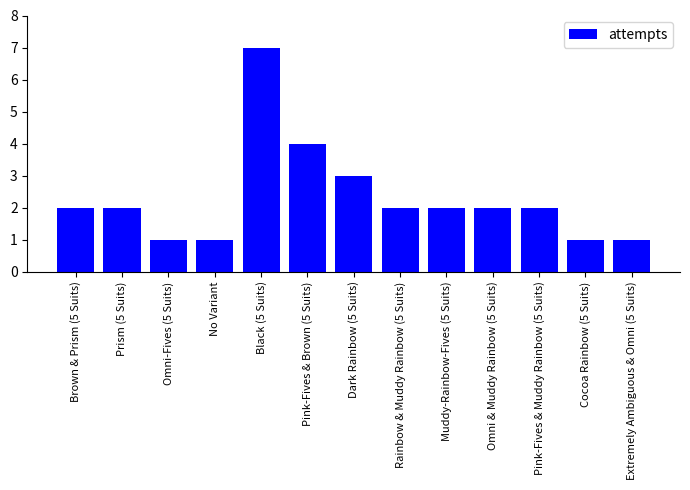

Reading left to right, transcribe all the data shown in this chart.

Brown & Prism (5 Suits)=2	Prism (5 Suits)=2	Omni-Fives (5 Suits)=1	No Variant=1	Black (5 Suits)=7	Pink-Fives & Brown (5 Suits)=4	Dark Rainbow (5 Suits)=3	Rainbow & Muddy Rainbow (5 Suits)=2	Muddy-Rainbow-Fives (5 Suits)=2	Omni & Muddy Rainbow (5 Suits)=2	Pink-Fives & Muddy Rainbow (5 Suits)=2	Cocoa Rainbow (5 Suits)=1	Extremely Ambiguous & Omni (5 Suits)=1